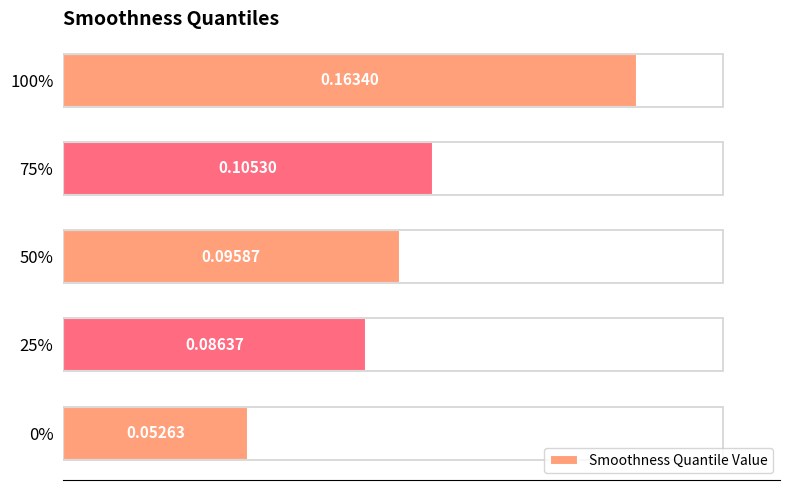

What is the change in value from 50% to 100%?

+0.1